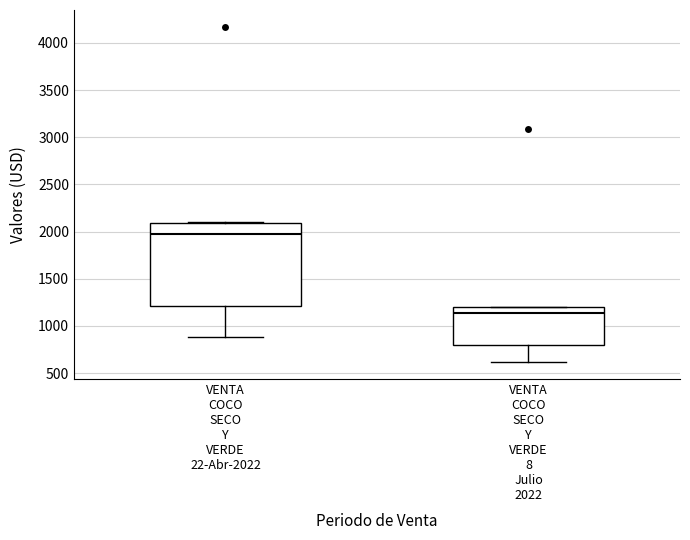

Reading left to right, transcribe this box plot: for each box, give where its median line is, the range the box spans, and where its two whiskers end, as read against the y-axis. The values are not printed on the chart, so give them approximately, as read against the axis.

VENTA COCO SECO Y VERDE 22-Abr-2022: median 1950, box 1200 to 2100, whiskers 900 to 2100
VENTA COCO SECO Y VERDE 8 Julio 2022: median 1150, box 800 to 1200, whiskers 600 to 1200